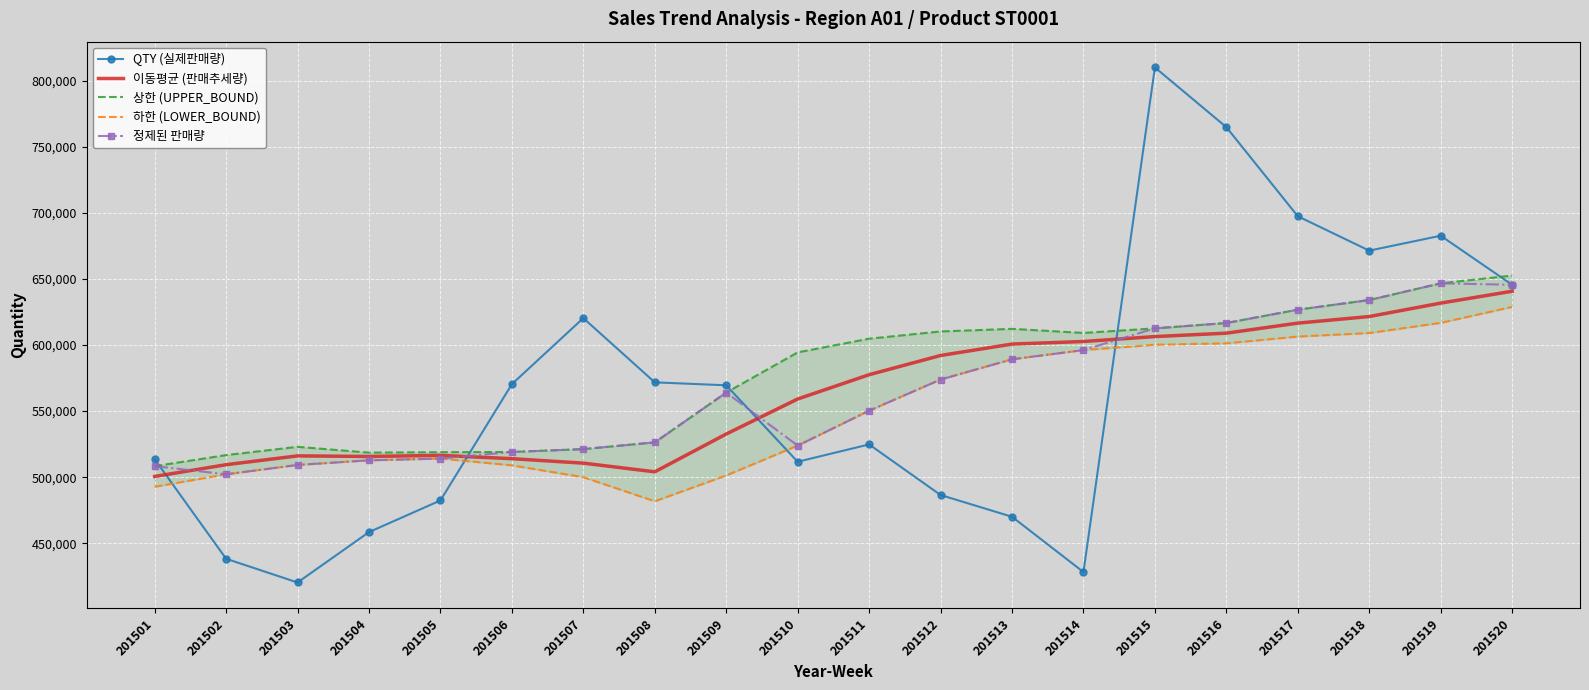

What is the greatest value displayed?

810144.0